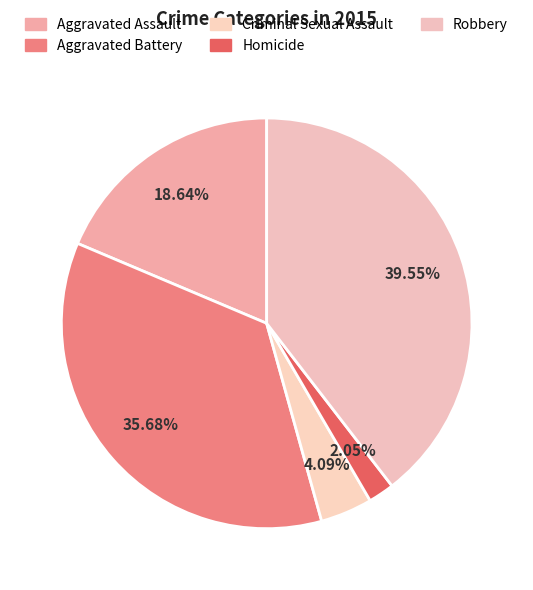

What is the largest slice in the pie chart?

Robbery